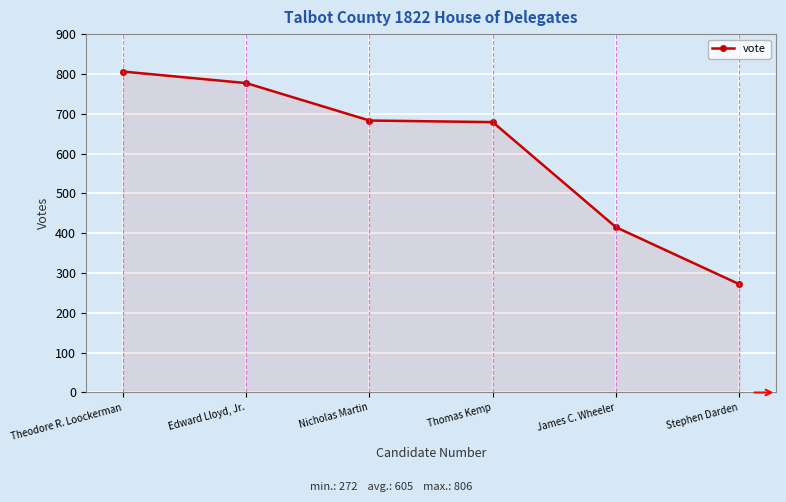

Rank the categories by value from lowest to highest.

Stephen Darden, James C. Wheeler, Thomas Kemp, Nicholas Martin, Edward Lloyd, Jr., Theodore R. Loockerman